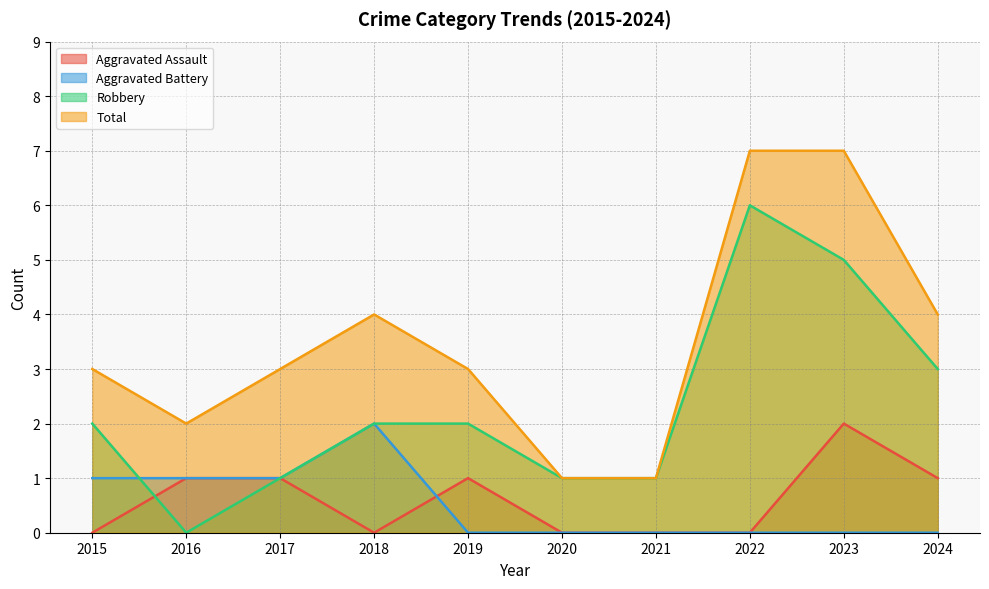

Between 2020 and 2021, which series saw the biggest shift?

Aggravated Assault